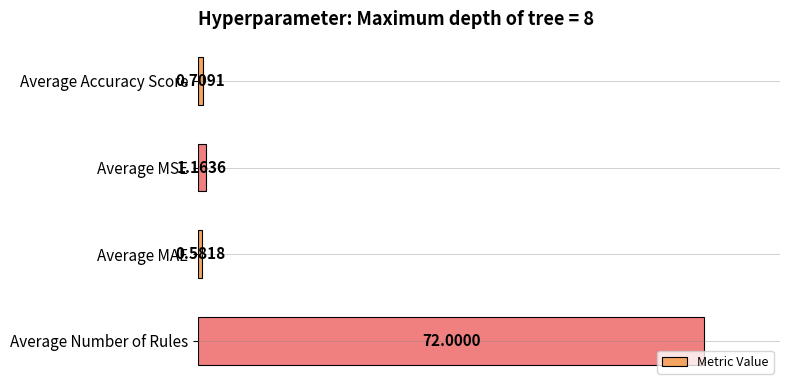

How many bars are there in total?

4